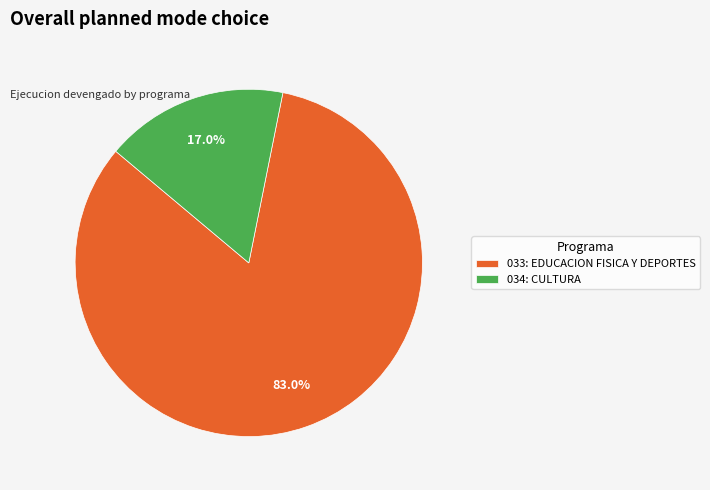

True or false: 033: EDUCACION FISICA Y DEPORTES accounts for 83% of the total.

True